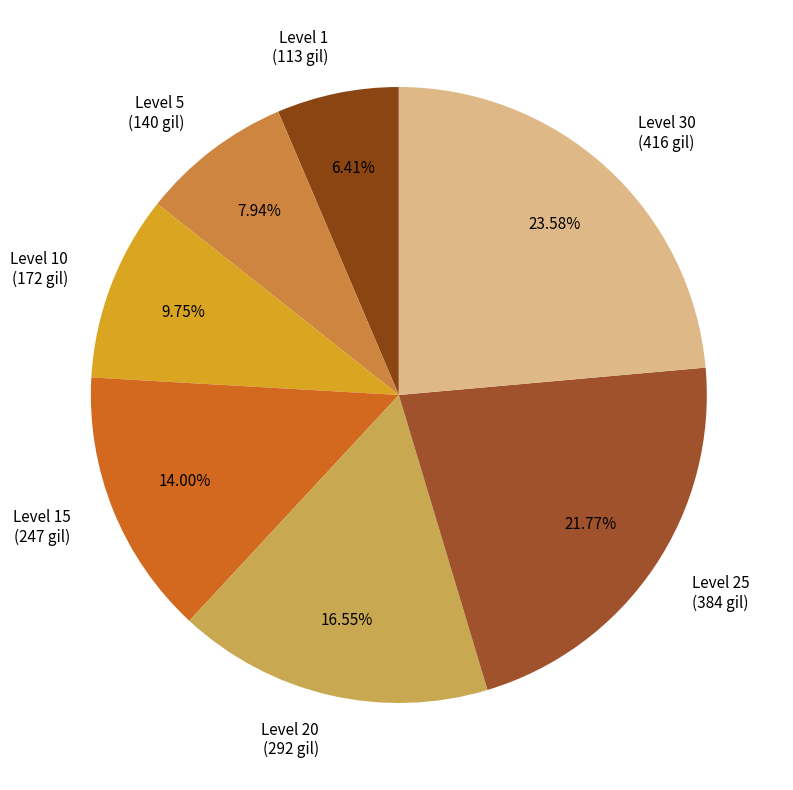

Rank the categories by value from lowest to highest.

Level 1 (113 gil), Level 5 (140 gil), Level 10 (172 gil), Level 15 (247 gil), Level 20 (292 gil), Level 25 (384 gil), Level 30 (416 gil)